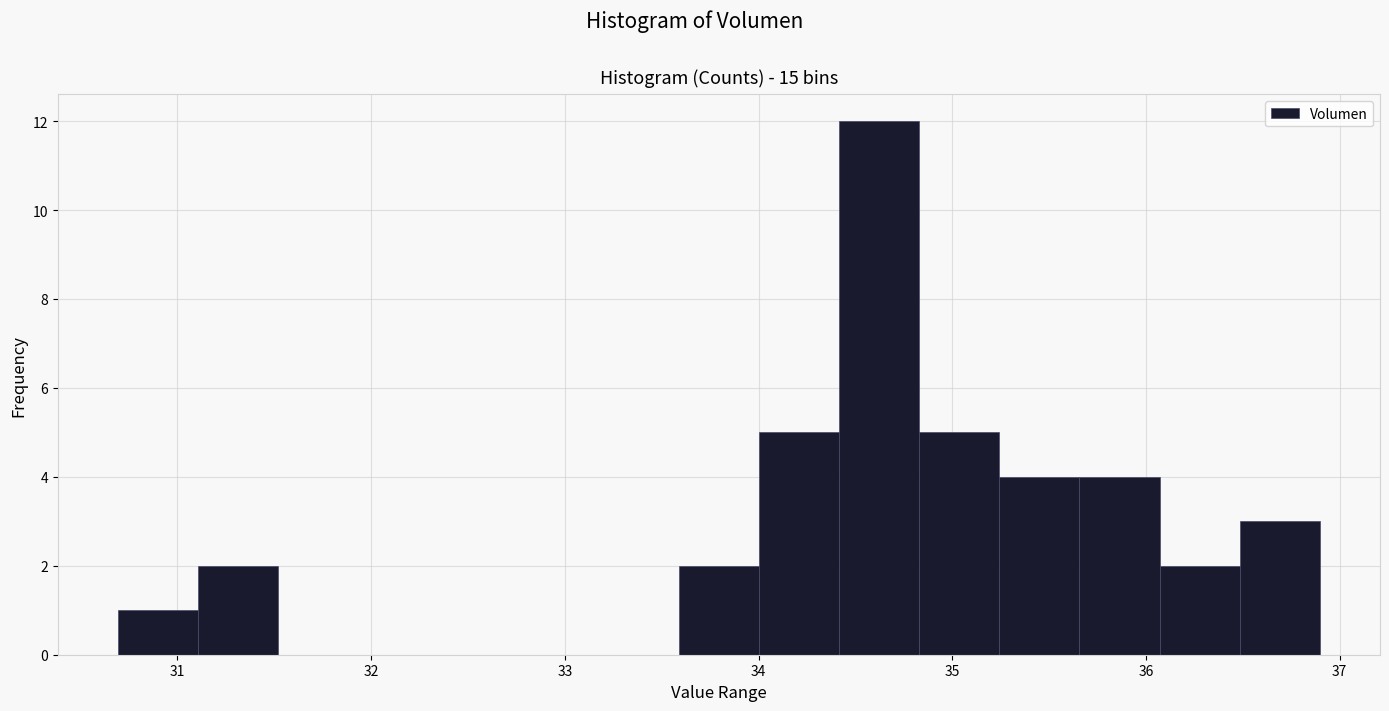

Reading left to right, transcribe this chart: for each bar, give the range it covers on the x-axis and its height. Neither the bar edges nor the heights are printed on the chart, so give them approximately, as read against the axes.

30.7 to 31.1: 1
31.1 to 31.5: 2
31.5 to 31.9: 0
31.9 to 32.3: 0
32.3 to 32.8: 0
32.8 to 33.2: 0
33.2 to 33.6: 0
33.6 to 34.0: 2
34.0 to 34.4: 5
34.4 to 34.8: 12
34.8 to 35.2: 5
35.2 to 35.7: 4
35.7 to 36.1: 4
36.1 to 36.5: 2
36.5 to 36.9: 3